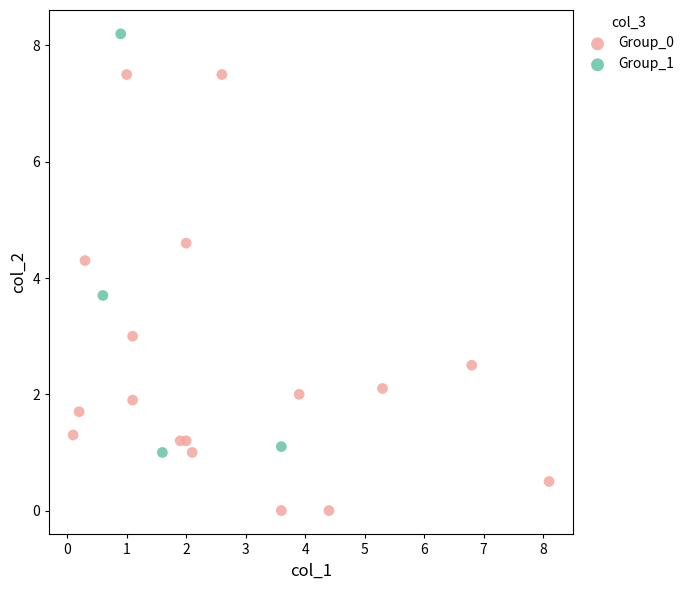

Which series contains the lowest Y value?

Group_0